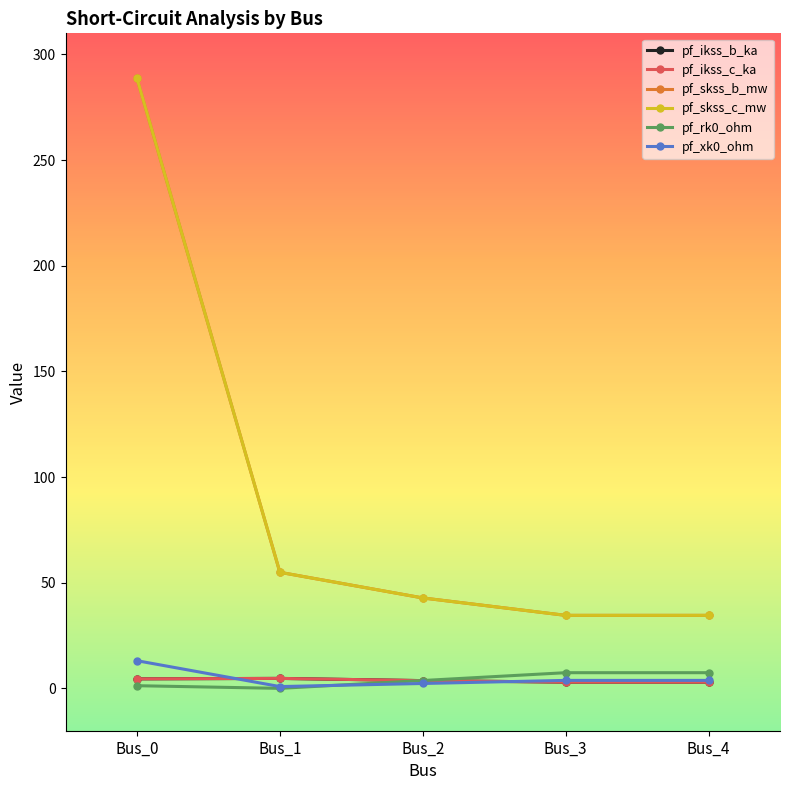

What is the difference between the highest and lowest values at Bus_2?

40.5